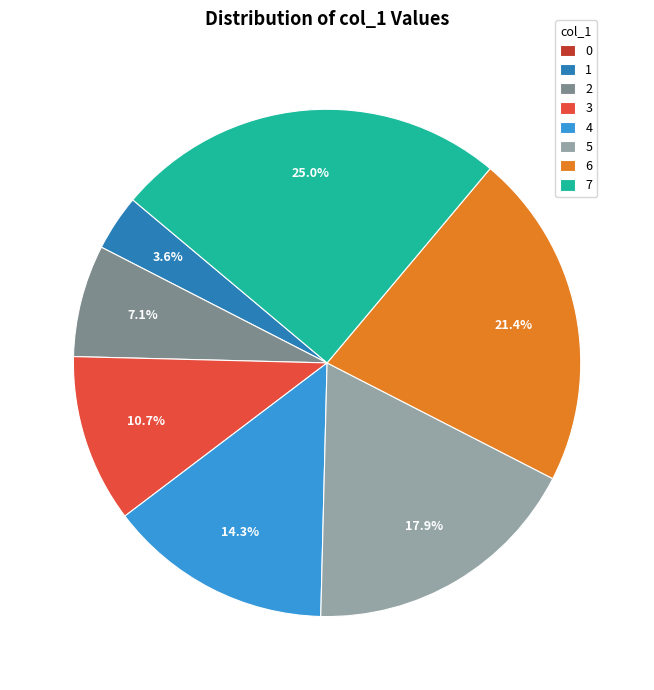

Is there a majority slice in this chart?

No